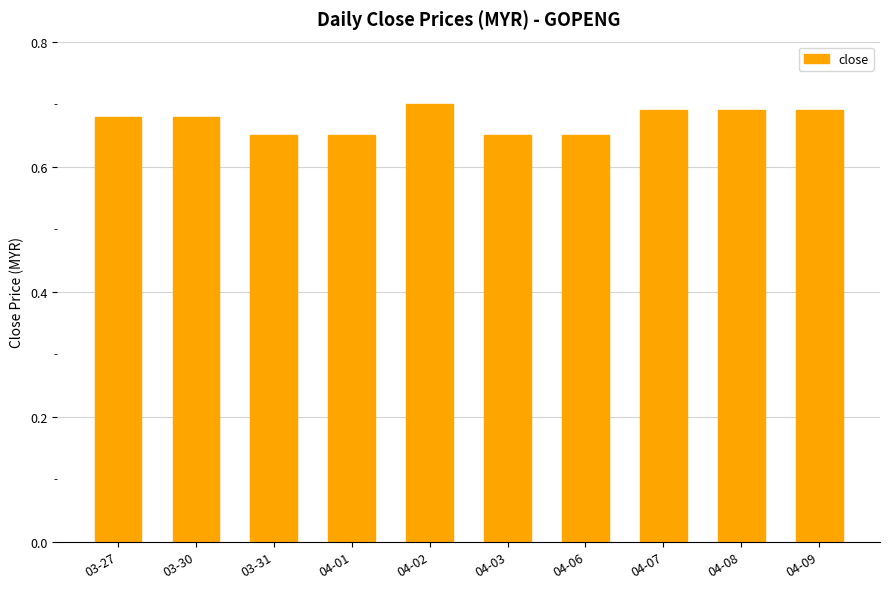

The value at 04-01 is 0.2. True or false?

False